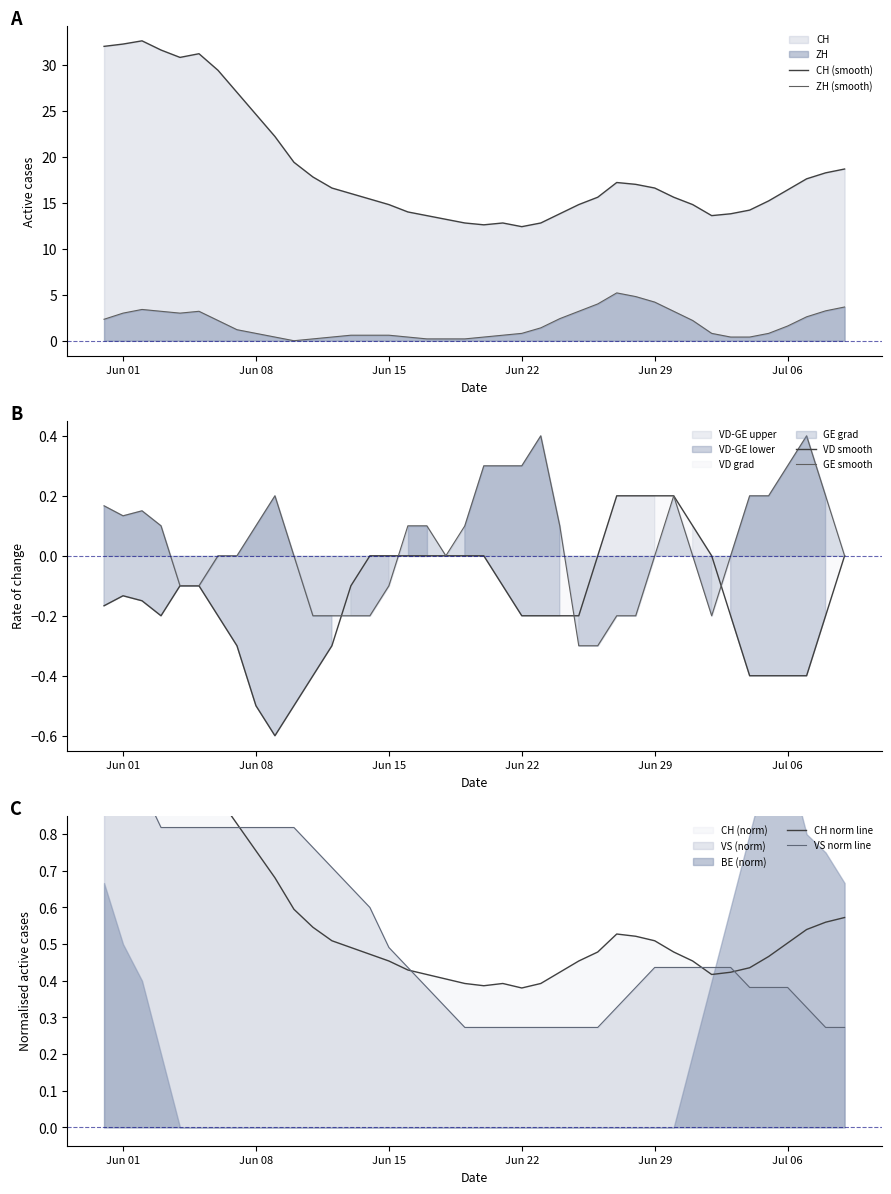

True or false: ZH (smooth) and CH (smooth) intersect in this chart.

False